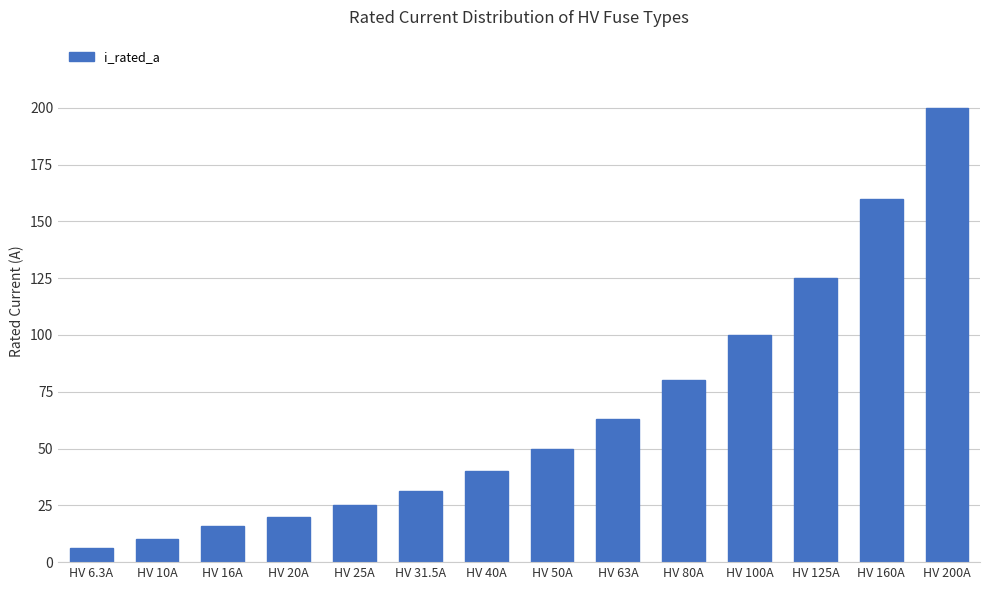

The value at HV 125A is 185.0. True or false?

False